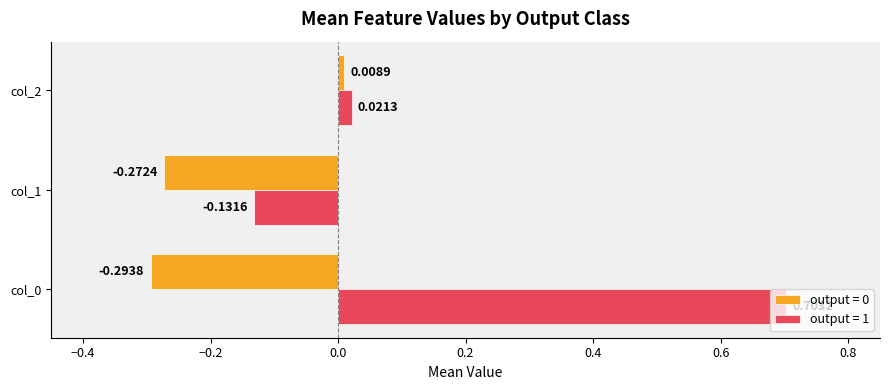

What is the sum of all output = 1 values?

0.6